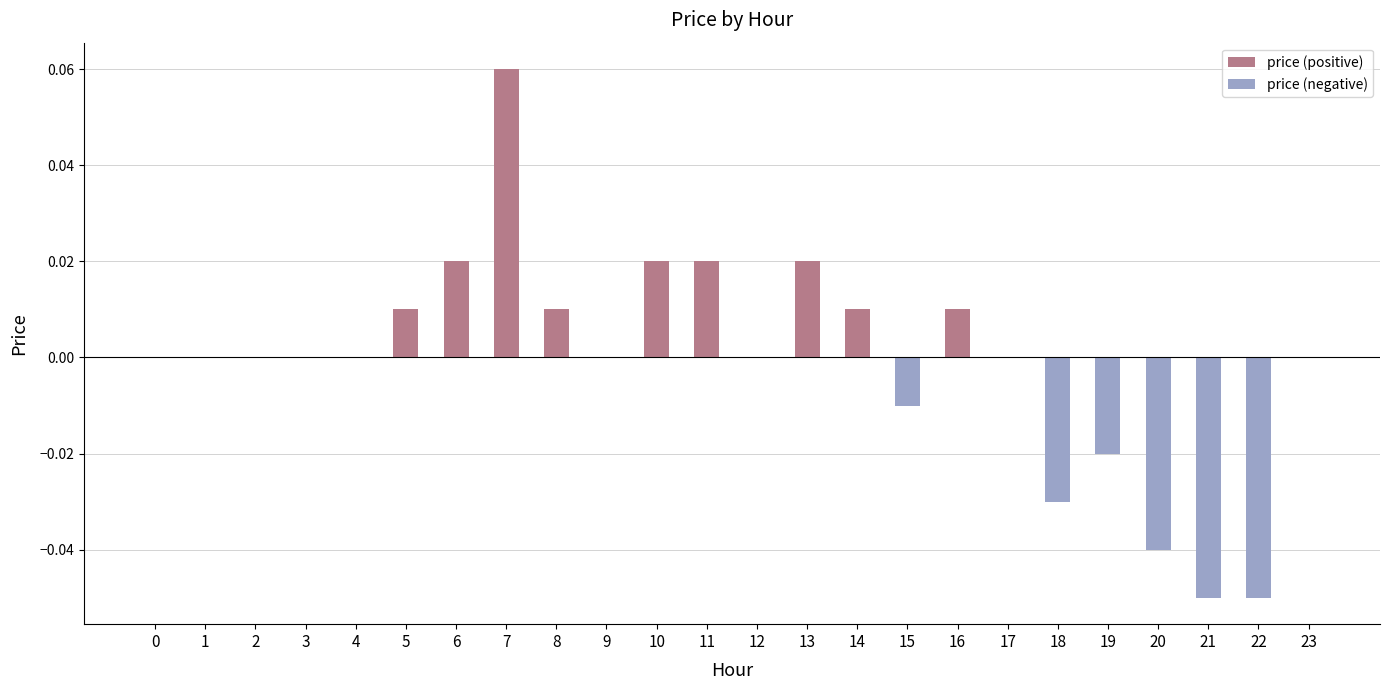

Are the bars horizontal?

No